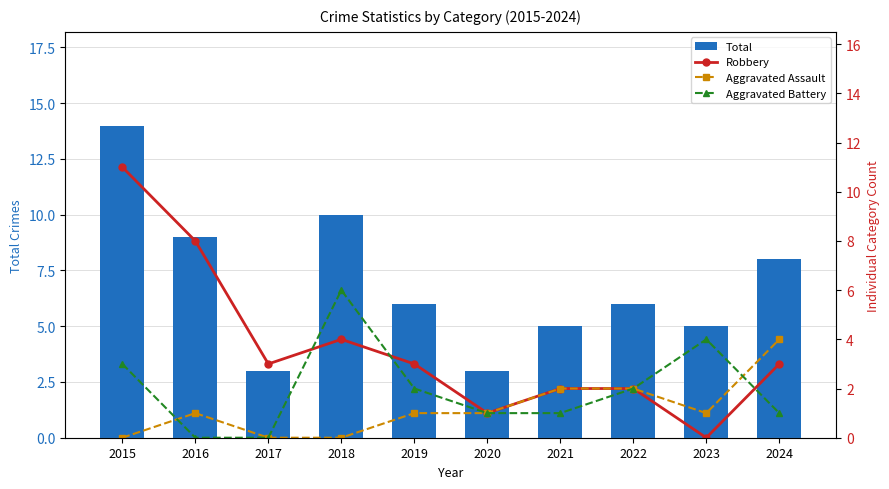

At how many categories does at least one series exceed 5?

6